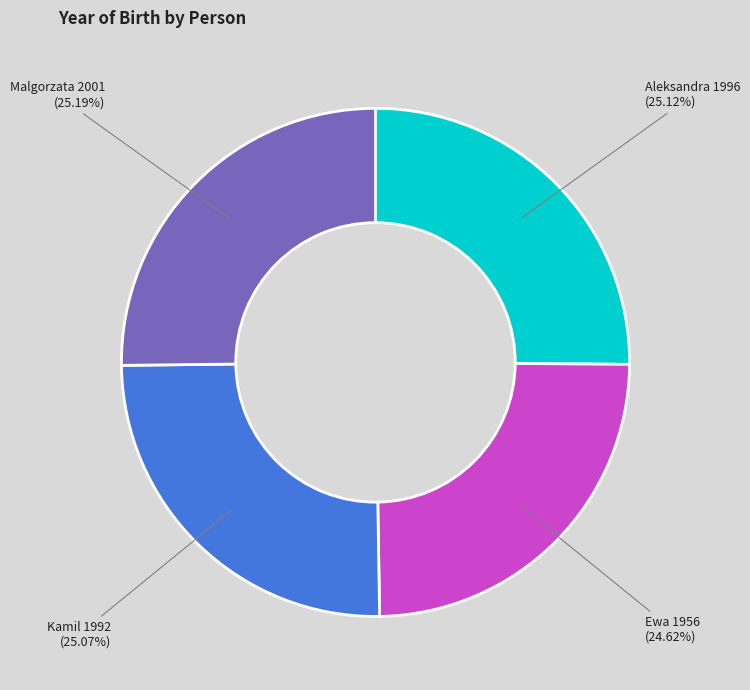

Does any single category account for the majority?

No